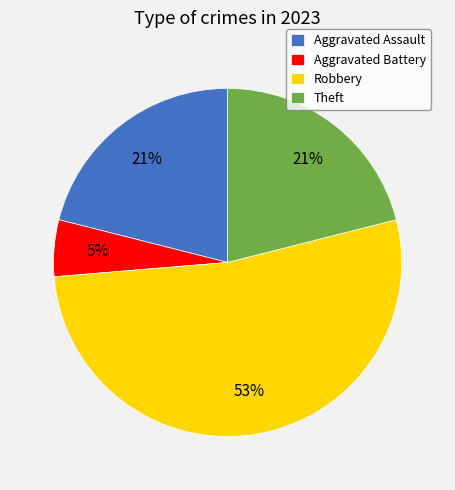

How many segments does this pie chart have?

4